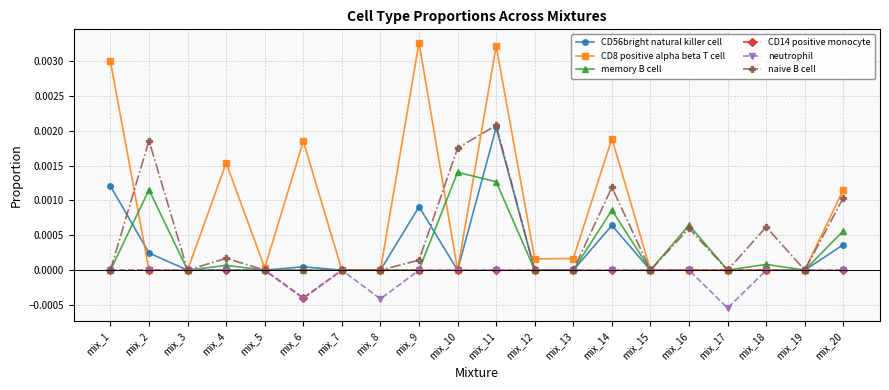

What are all the series names shown in the legend?

CD56bright natural killer cell, CD8 positive alpha beta T cell, memory B cell, CD14 positive monocyte, neutrophil, naive B cell